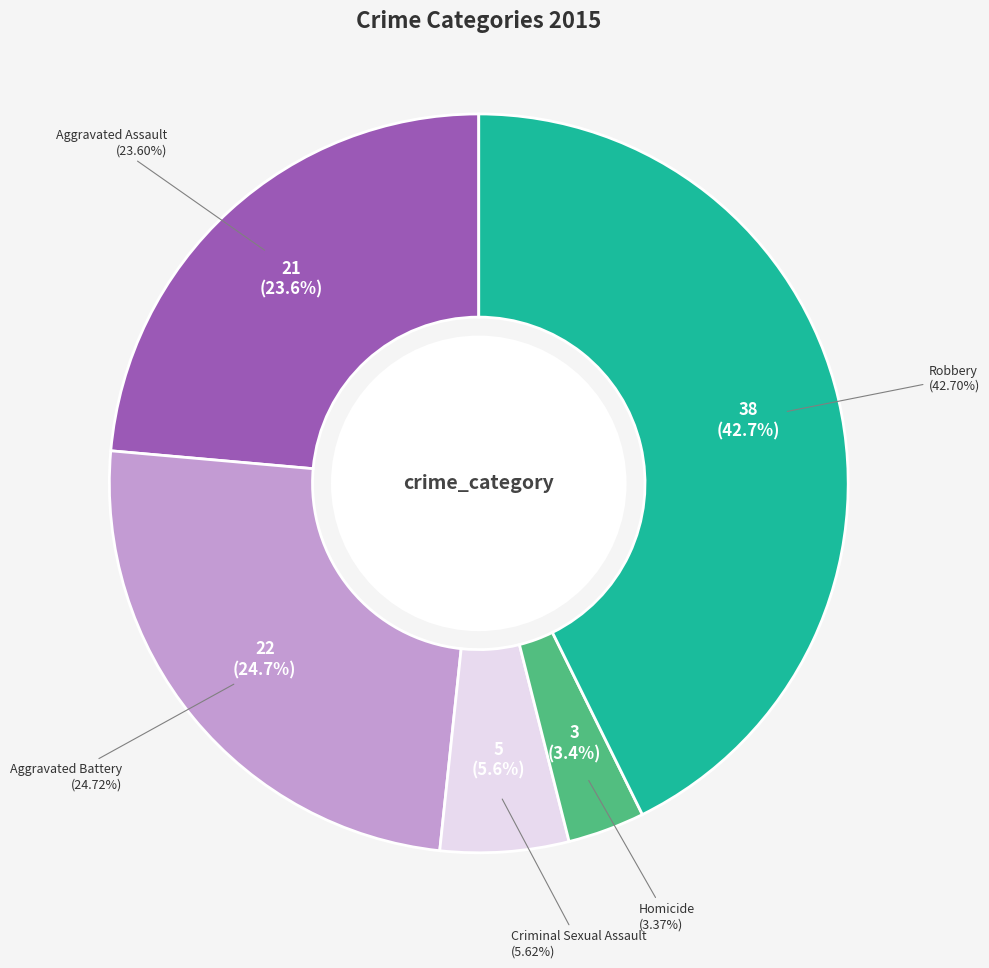

To the nearest percent, what is the difference between the Aggravated Assault and Homicide slice percentages?

20%